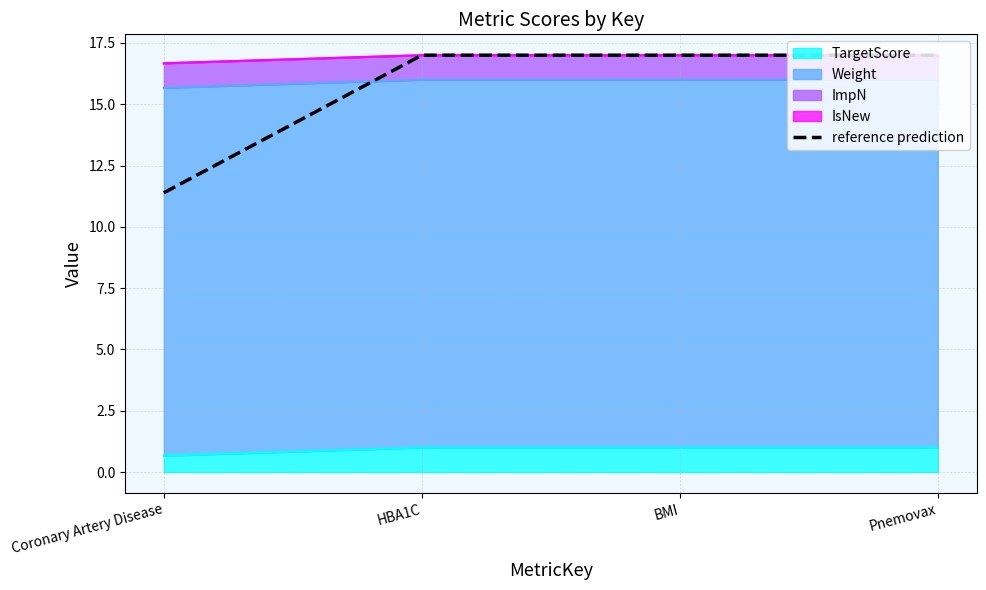

What is the difference between the values at HBA1C and Coronary Artery Disease?

5.6